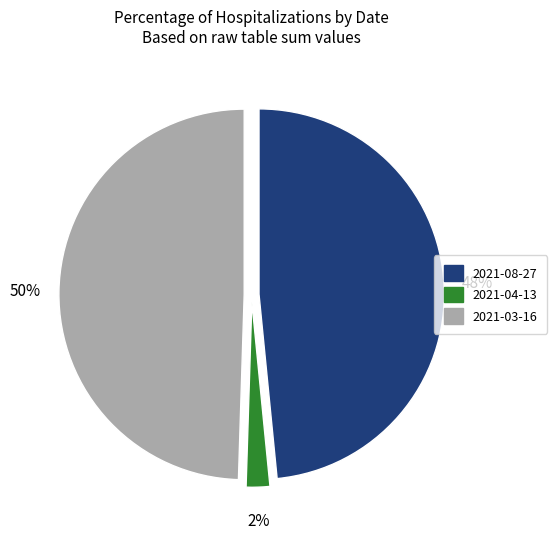

What percentage is the 2021-03-16 slice, to the nearest percent?

50%